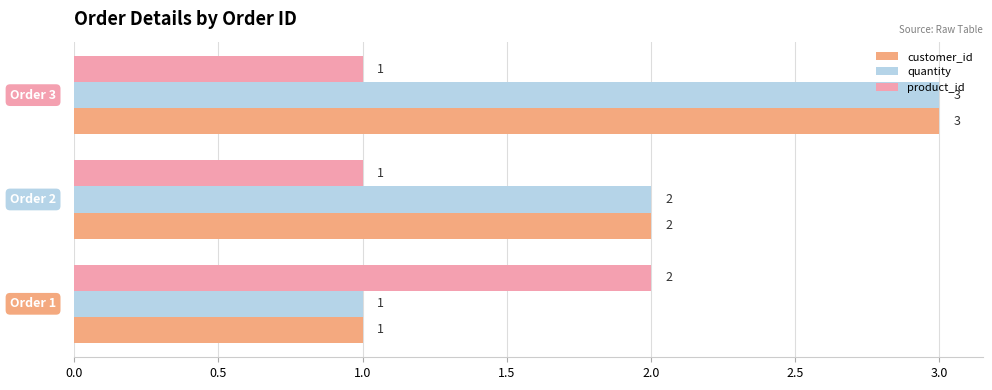

What is the sum of all quantity values?

6